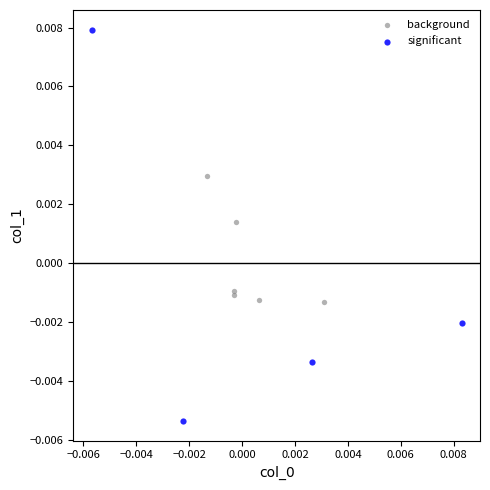

Which series contains the lowest Y value?

significant